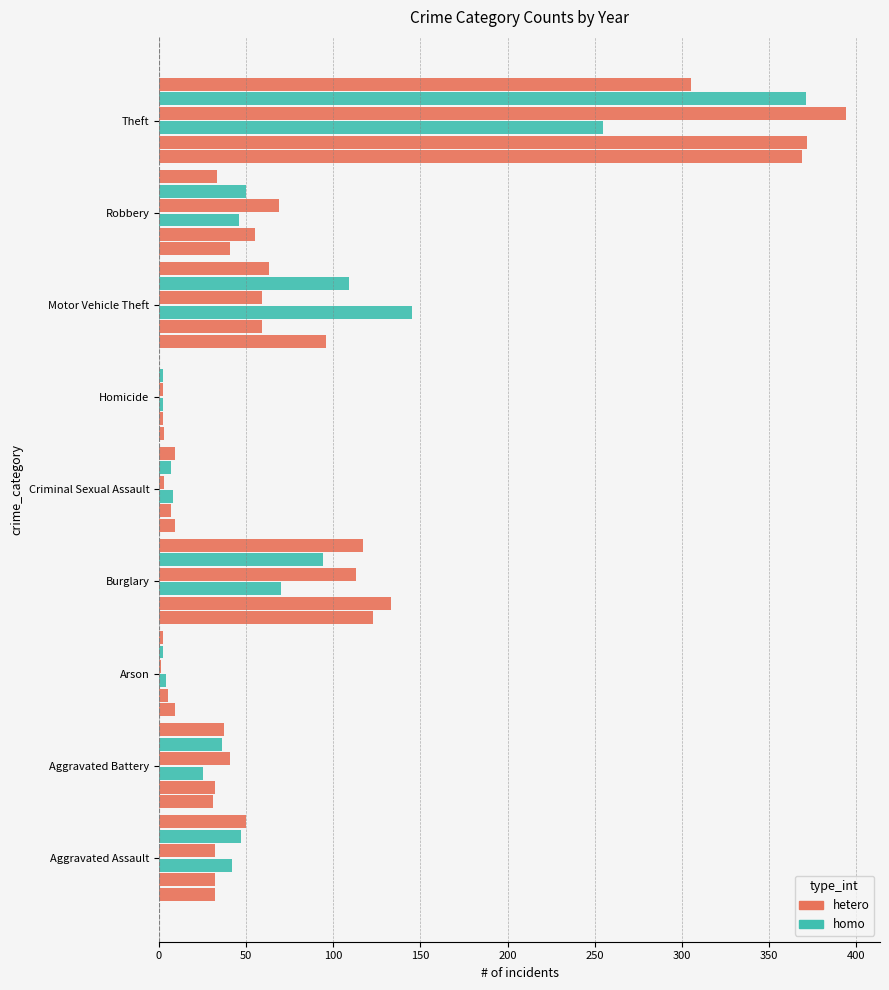

Does the chart contain stacked bars?

No